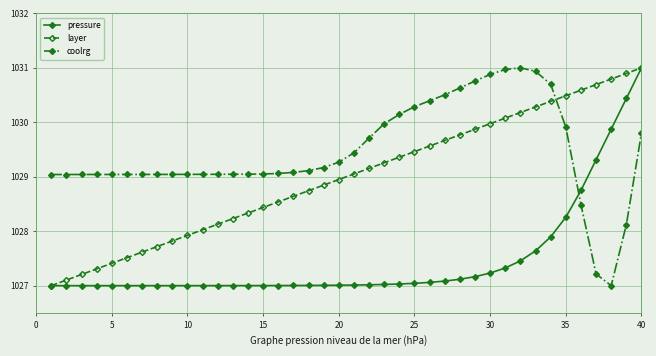

Rank the series by their average value, from highest to lowest.

coolrg, layer, pressure